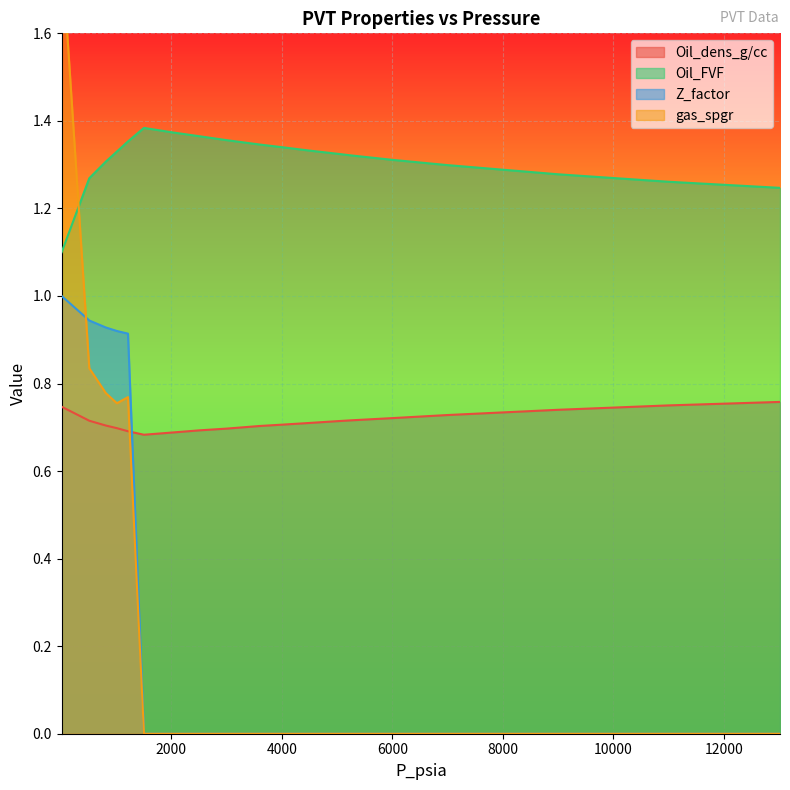

Reading left to right, what are all the values shown in this chart?

Oil_dens_g/cc: 13015=0.8	10990=0.8	8999=0.7	6994=0.7	5999=0.7	5262=0.7	4996=0.7	4508=0.7	3997=0.7	3598=0.7	2998=0.7	2503=0.7	2006=0.7	1704=0.7	1602=0.7	1505=0.7	1215=0.7	1015=0.7	815=0.7	515=0.7	15=0.7
Oil_FVF: 13015=1.2	10990=1.3	8999=1.3	6994=1.3	5999=1.3	5262=1.3	4996=1.3	4508=1.3	3997=1.3	3598=1.3	2998=1.4	2503=1.4	2006=1.4	1704=1.4	1602=1.4	1505=1.4	1215=1.4	1015=1.3	815=1.3	515=1.3	15=1.1
Z_factor: 13015=0.0	10990=0.0	8999=0.0	6994=0.0	5999=0.0	5262=0.0	4996=0.0	4508=0.0	3997=0.0	3598=0.0	2998=0.0	2503=0.0	2006=0.0	1704=0.0	1602=0.0	1505=0.0	1215=0.9	1015=0.9	815=0.9	515=0.9	15=1.0
gas_spgr: 13015=0.0	10990=0.0	8999=0.0	6994=0.0	5999=0.0	5262=0.0	4996=0.0	4508=0.0	3997=0.0	3598=0.0	2998=0.0	2503=0.0	2006=0.0	1704=0.0	1602=0.0	1505=0.0	1215=0.8	1015=0.8	815=0.8	515=0.8	15=1.8